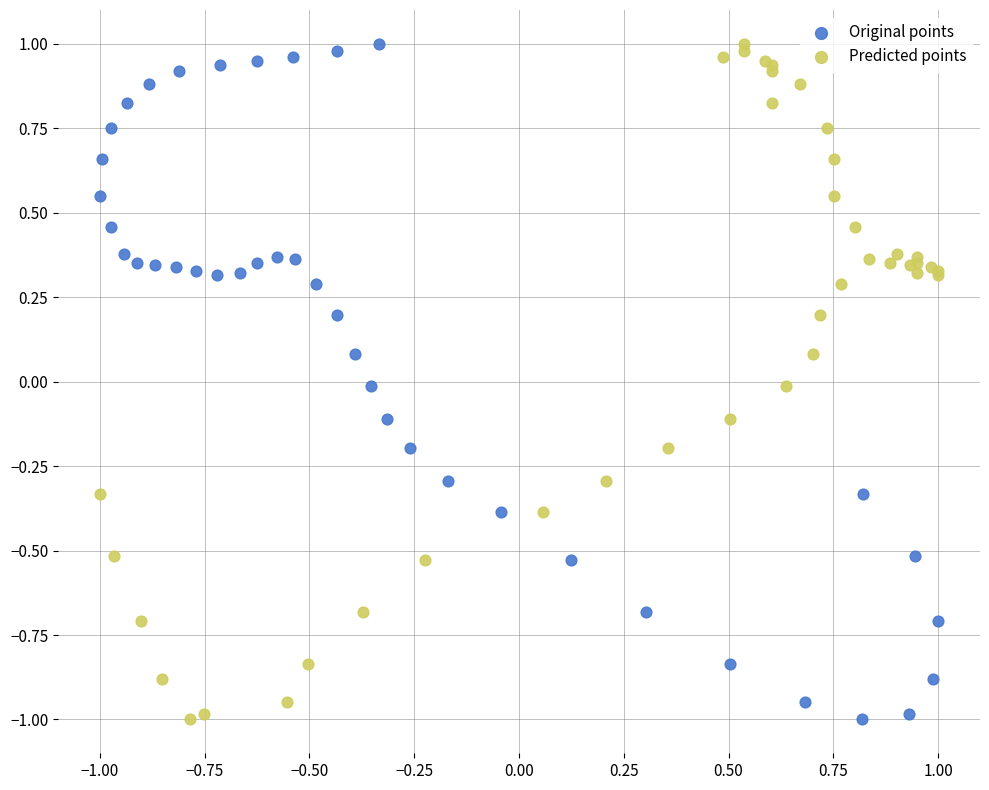

What are all the series names shown in the legend?

Original points, Predicted points